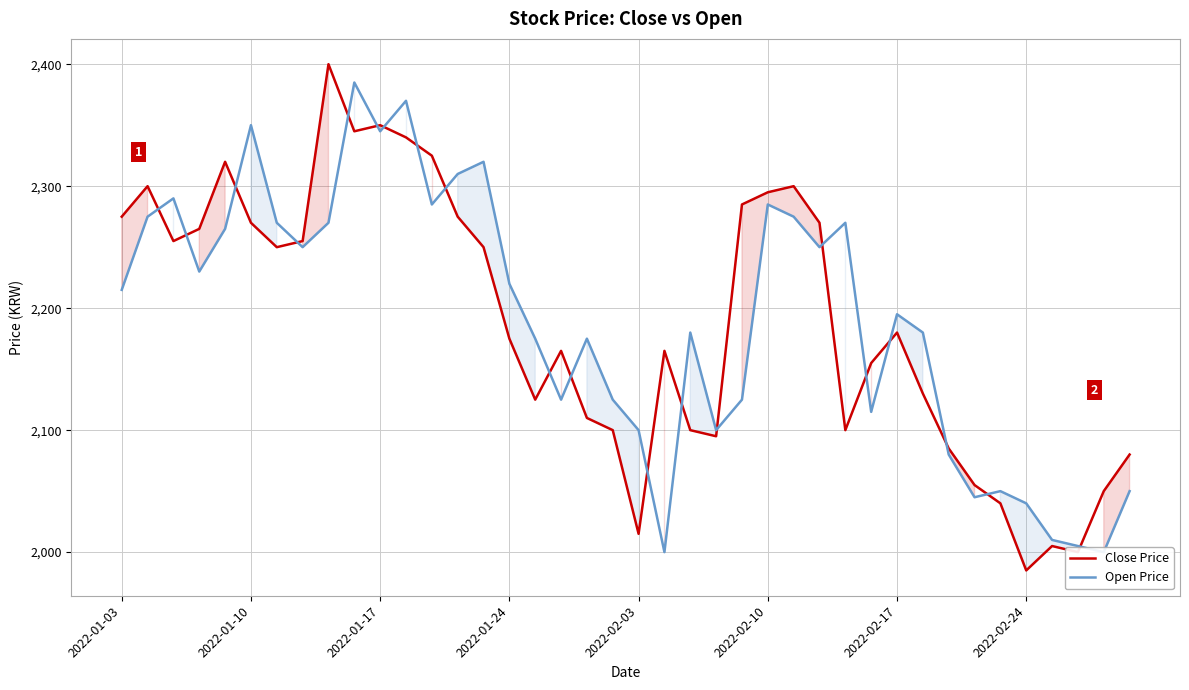

True or false: Open Price and Close Price intersect in this chart.

True